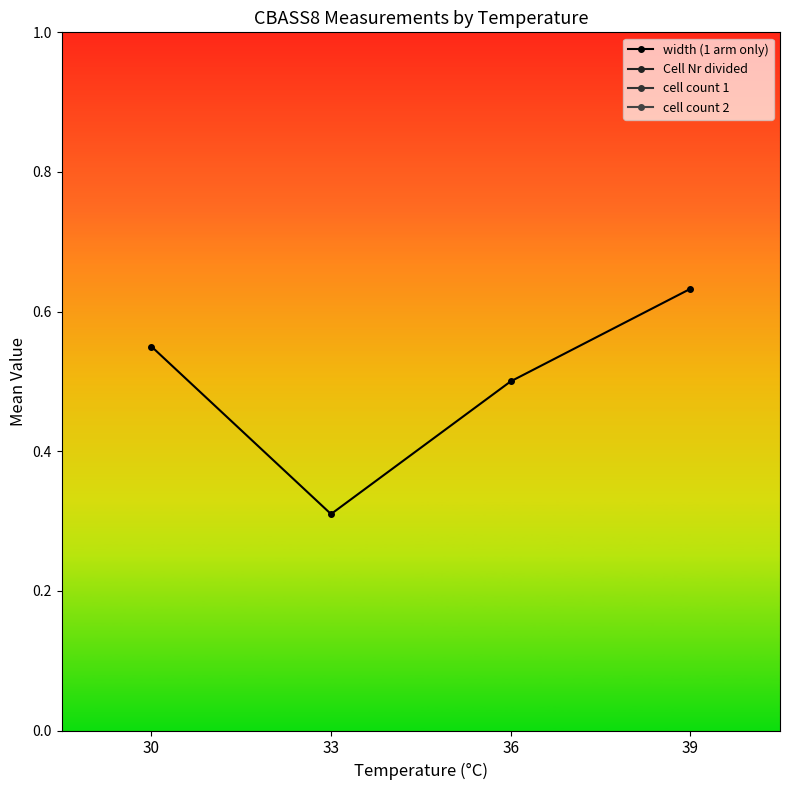

Reading left to right, what are all the values shown in this chart?

width (1 arm only): 30=0.6	33=0.3	36=0.5	39=0.6
Cell Nr divided: 30=5.7	33=7.0	36=3.5	39=2.7
cell count 1: 30=49.2	33=46.5	36=46.2	39=27.8
cell count 2: 30=54.0	33=46.2	36=48.5	39=26.8